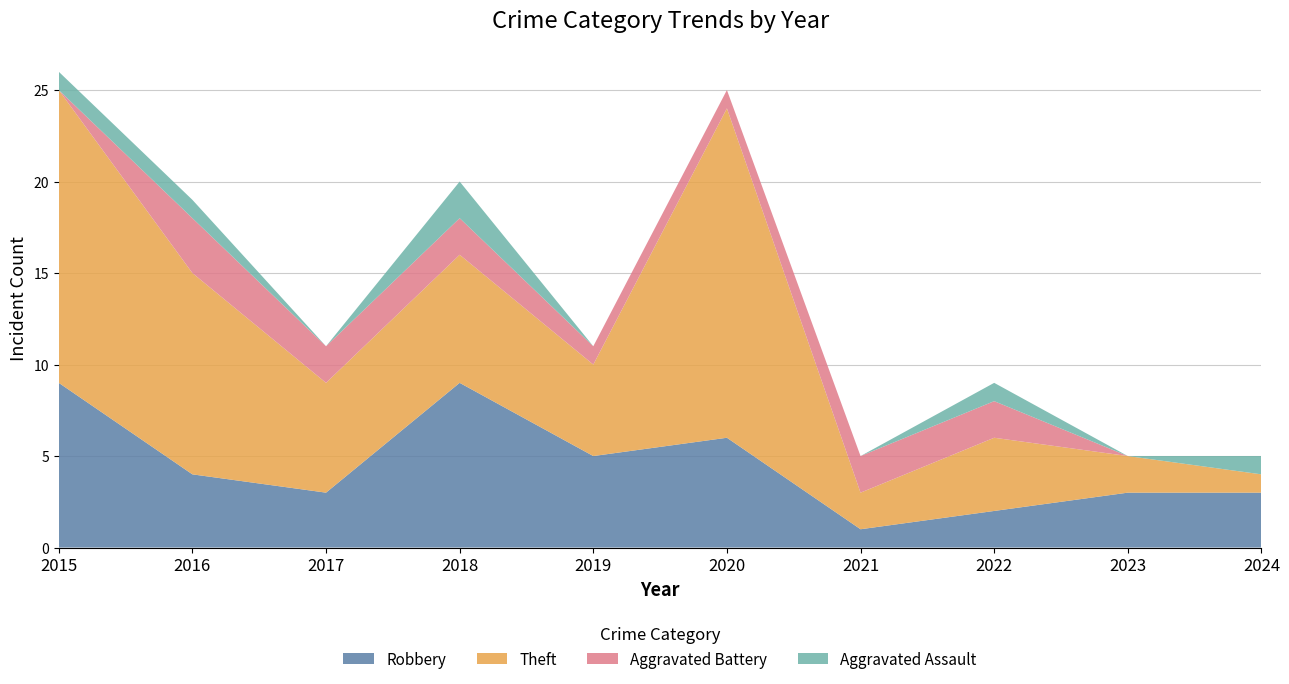

Reading left to right, extract all data points from this chart.

Robbery: 2015=9	2016=4	2017=3	2018=9	2019=5	2020=6	2021=1	2022=2	2023=3	2024=3
Theft: 2015=16	2016=11	2017=6	2018=7	2019=5	2020=18	2021=2	2022=4	2023=2	2024=1
Aggravated Battery: 2015=0	2016=3	2017=2	2018=2	2019=1	2020=1	2021=2	2022=2	2023=0	2024=0
Aggravated Assault: 2015=1	2016=1	2017=0	2018=2	2019=0	2020=0	2021=0	2022=1	2023=0	2024=1